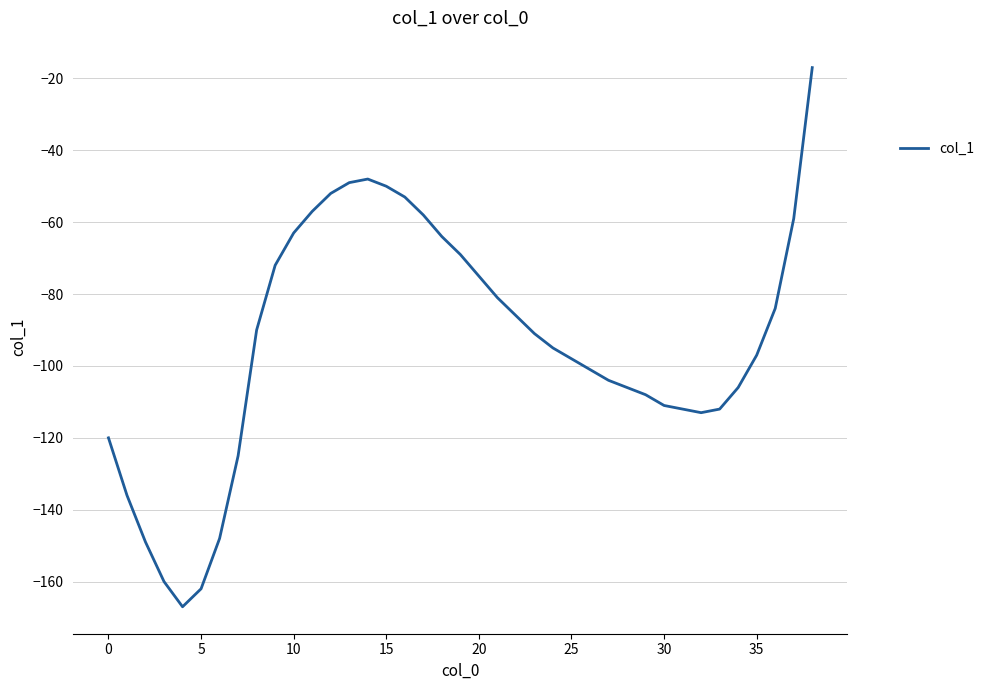

What is the greatest value displayed?

-17